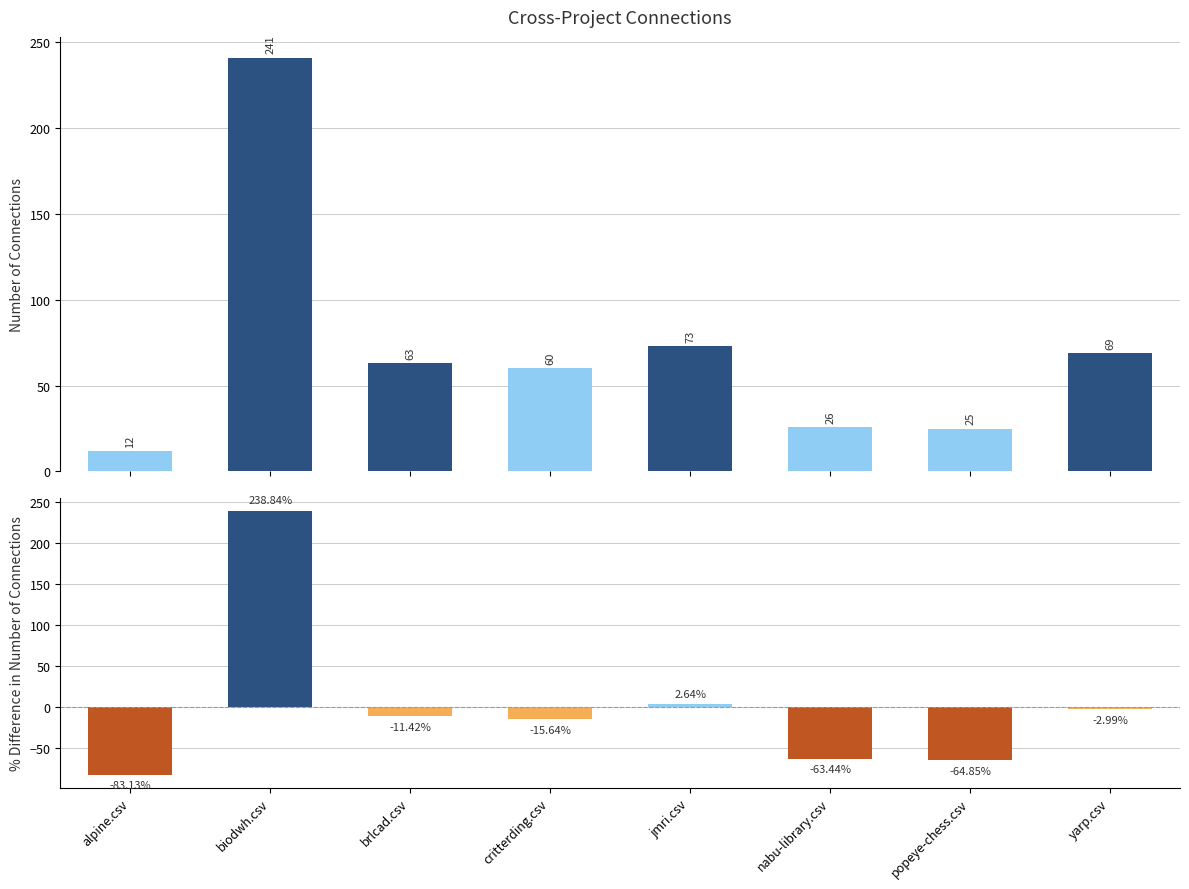

How many distinct data groups are displayed?

2